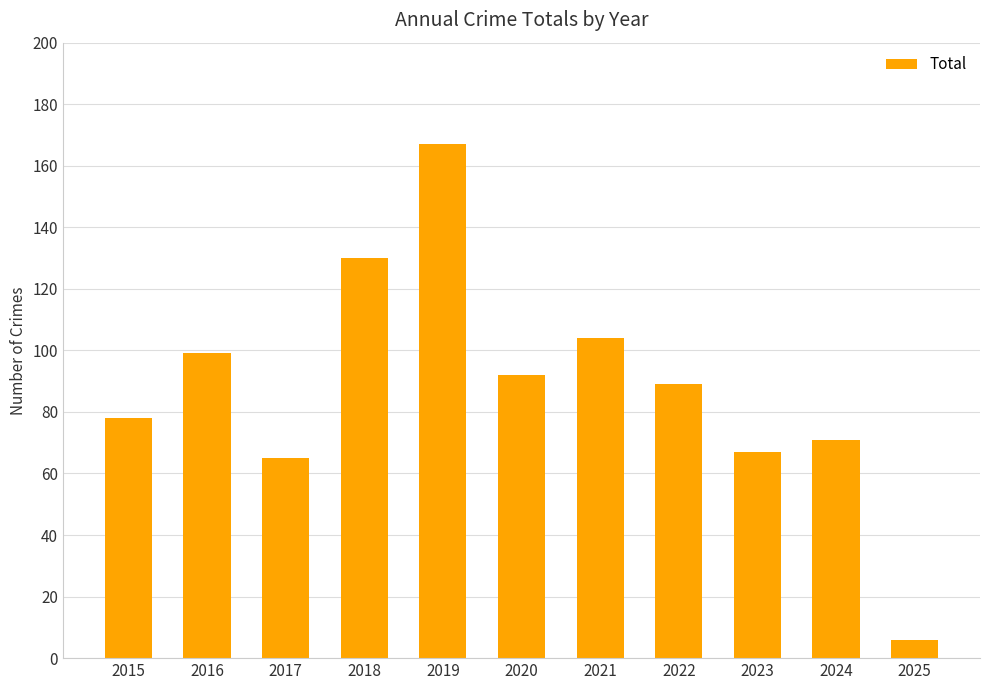

How many categories are shown in the chart?

11